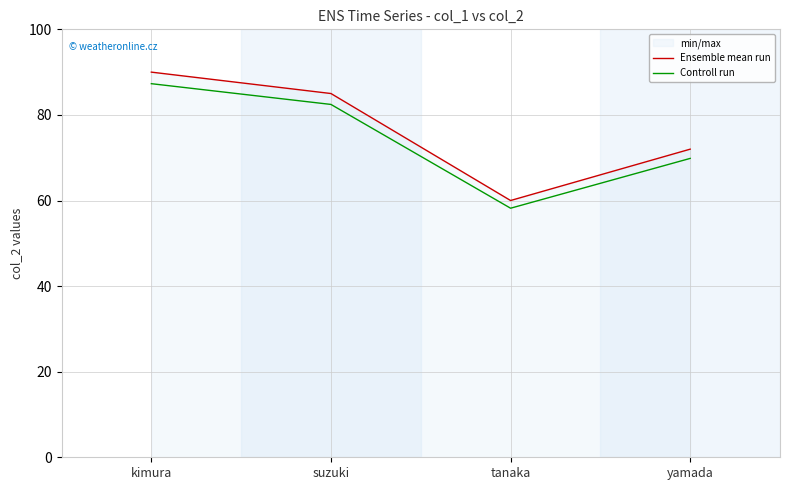

At which label does Ensemble mean run first exceed 85?

kimura